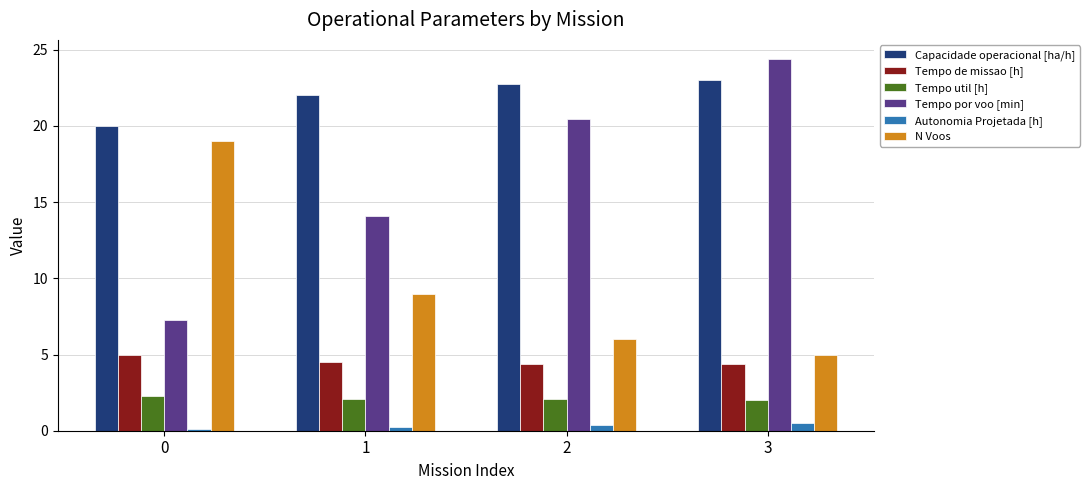

True or false: Capacidade operacional [ha/h] has a value of 23.0 at 3.

True